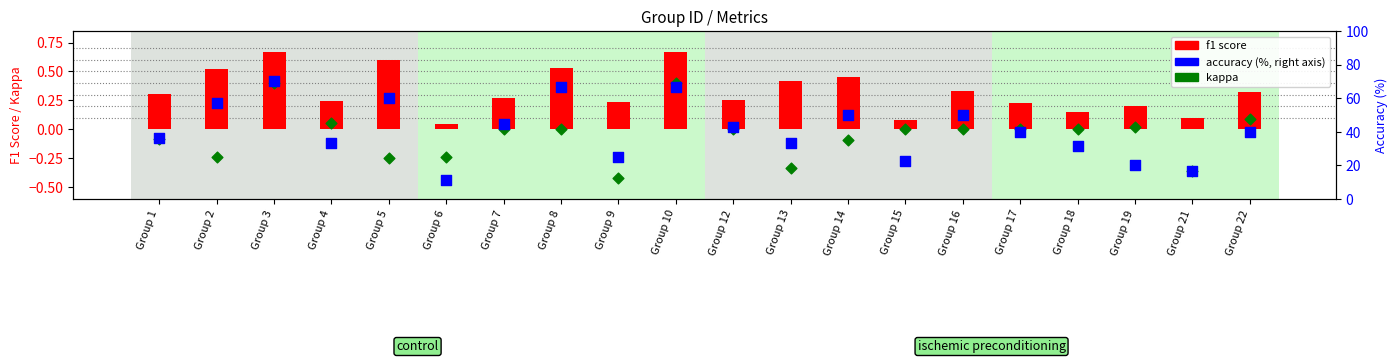

At how many categories does at least one series exceed 39?

11